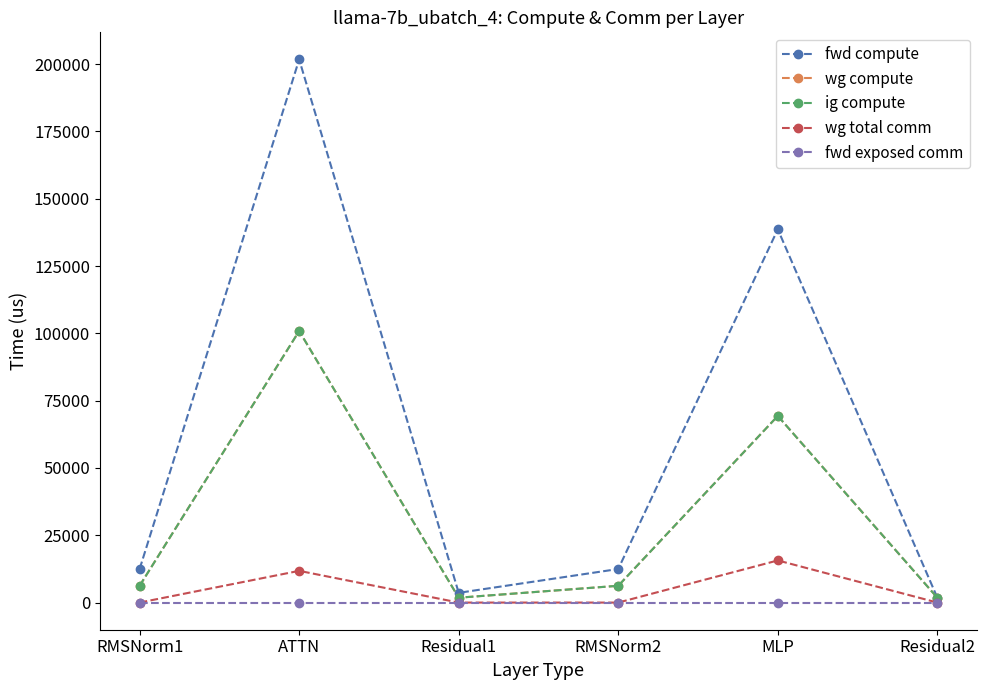

Read the wg compute value at ATTN.

100850.0